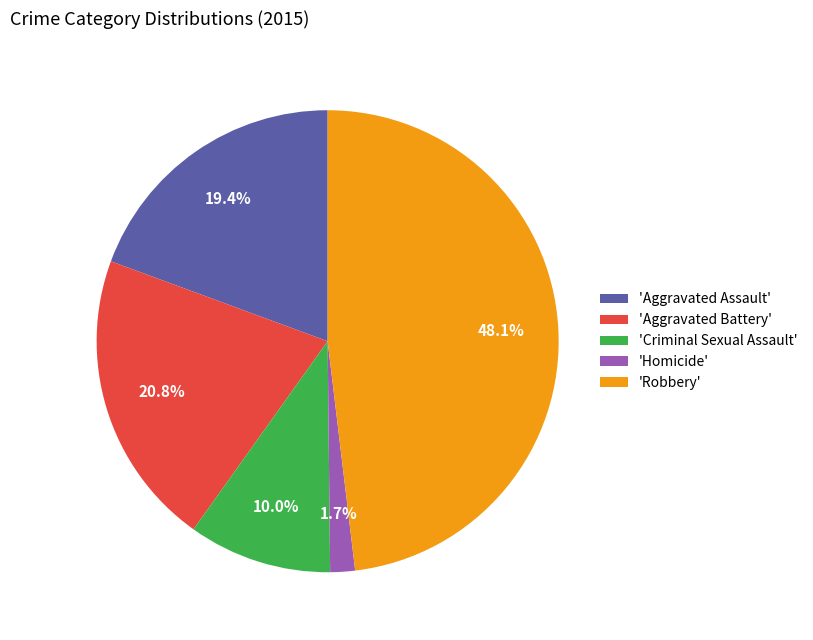

Is the sum of 'Aggravated Assault' and 'Aggravated Battery' greater than half?

No